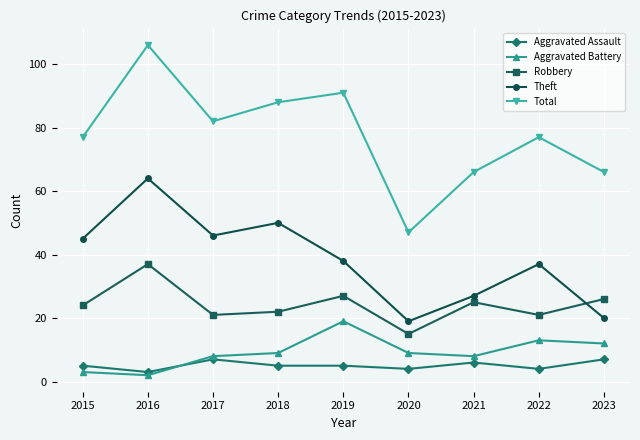

What is the total value across all series at 2016?

212